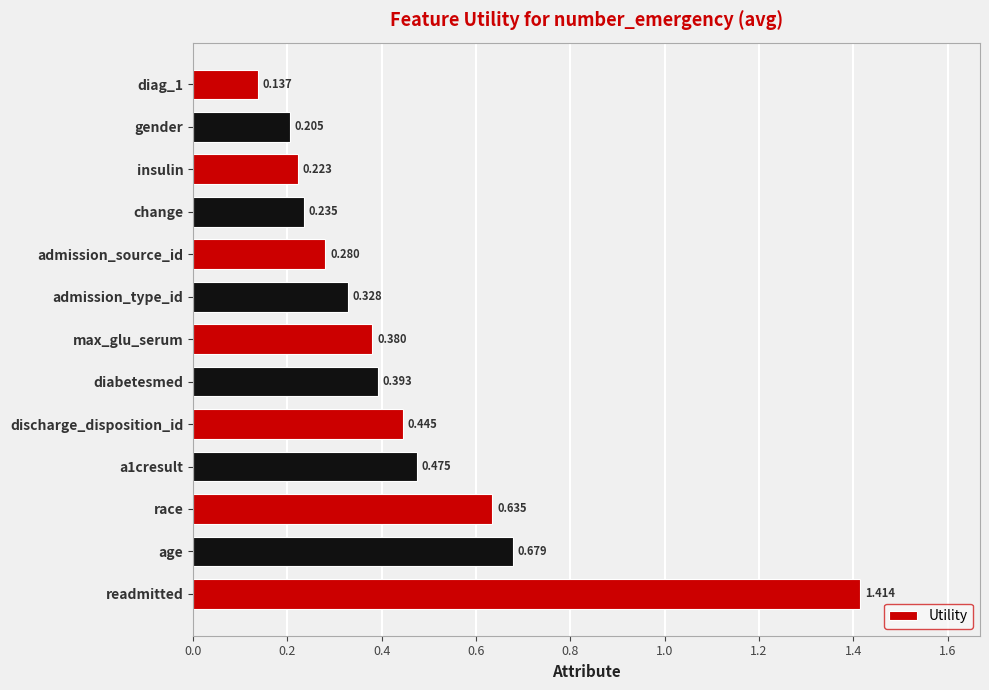

Between race and admission_type_id, which is larger?

race